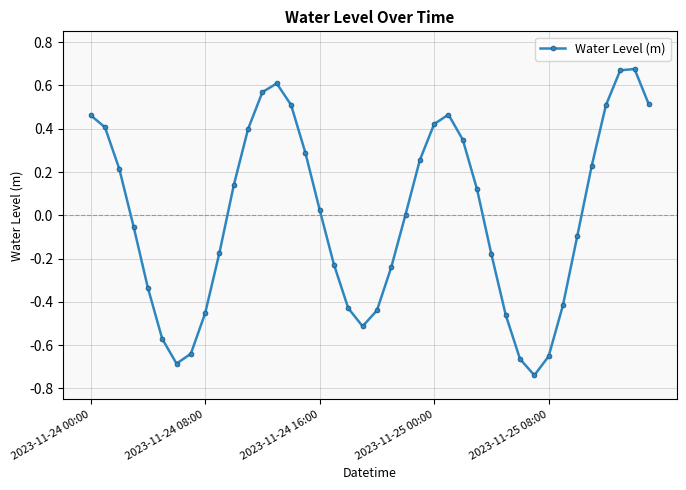

How many points are higher than both their immediate neighbors (excluding endpoints)?

3